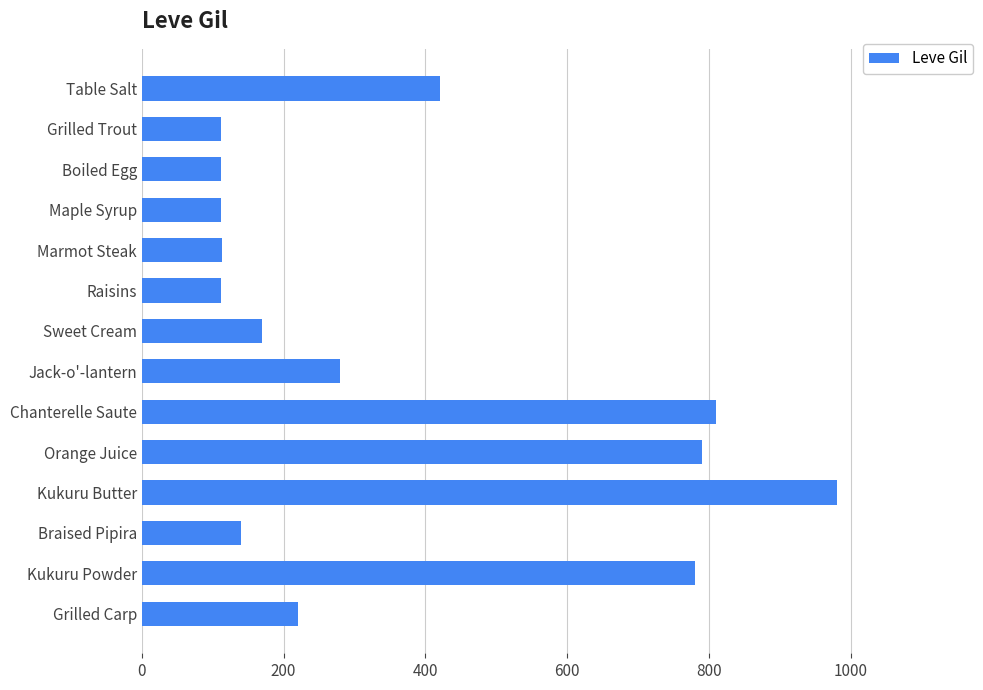

Approximately how many times larger is the value at Sweet Cream compared to Braised Pipira?

1.2